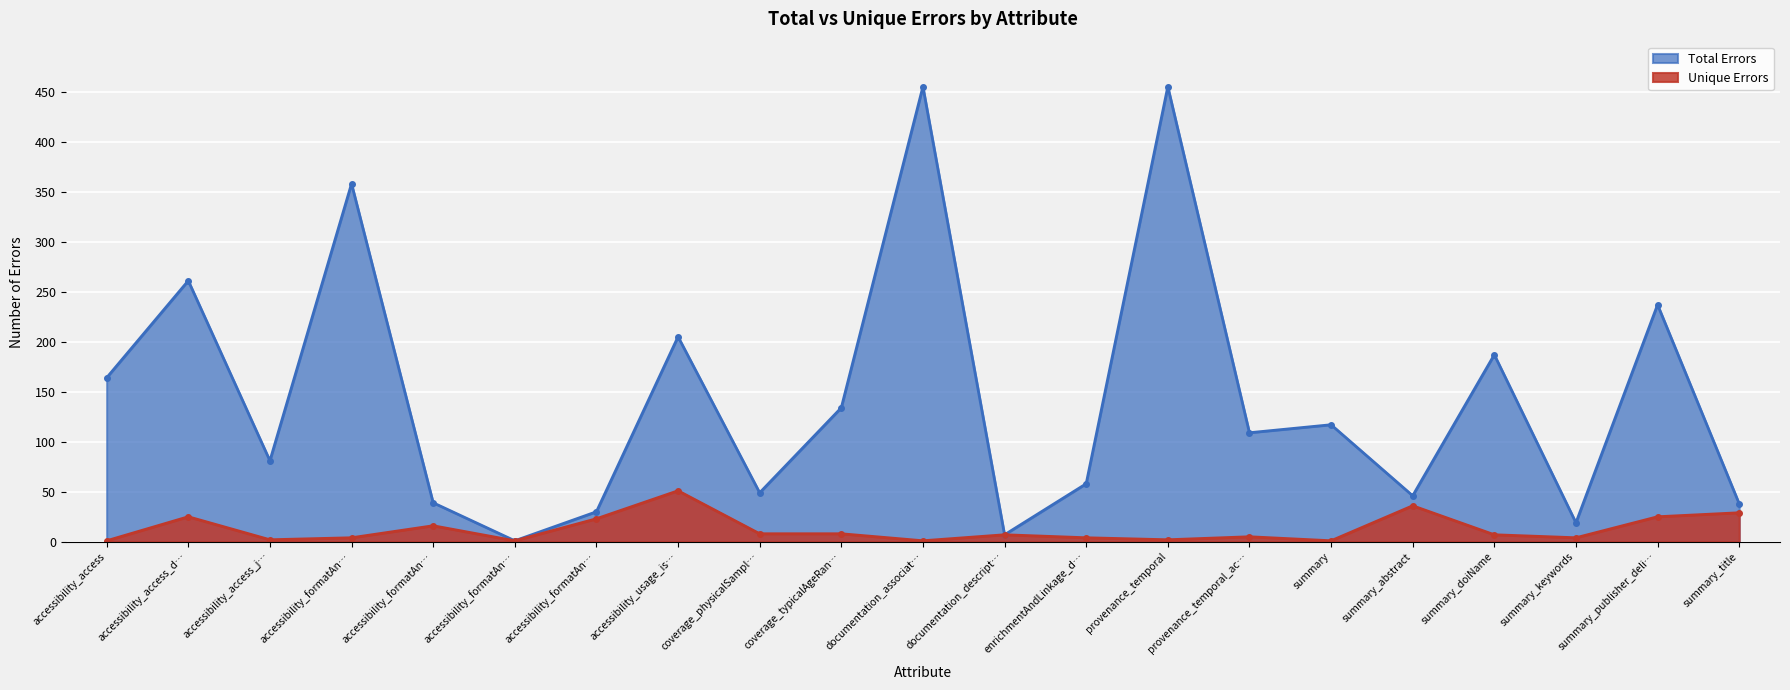

What are all the series names shown in the legend?

Total Errors, Unique Errors